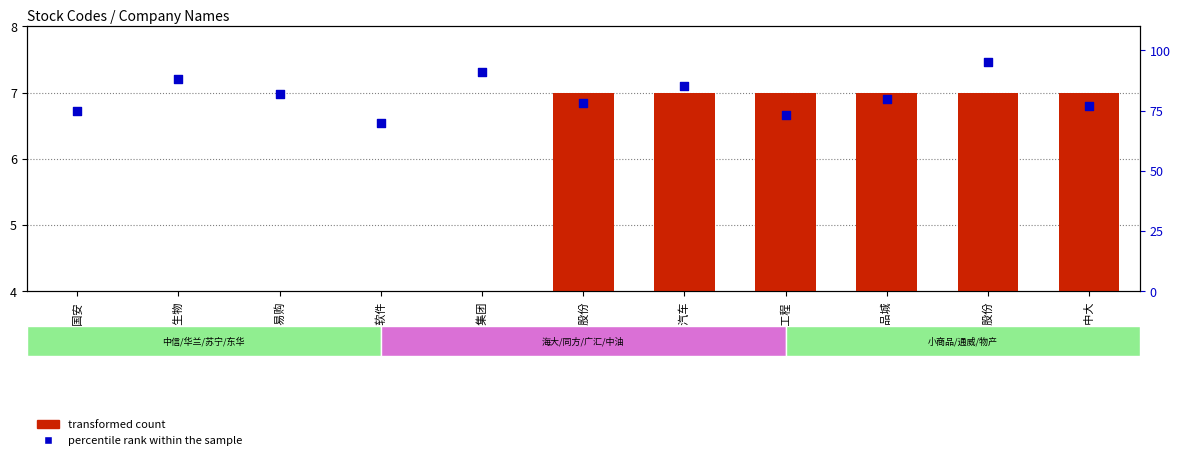

What is the total value across all series at 小商品城?

87.0